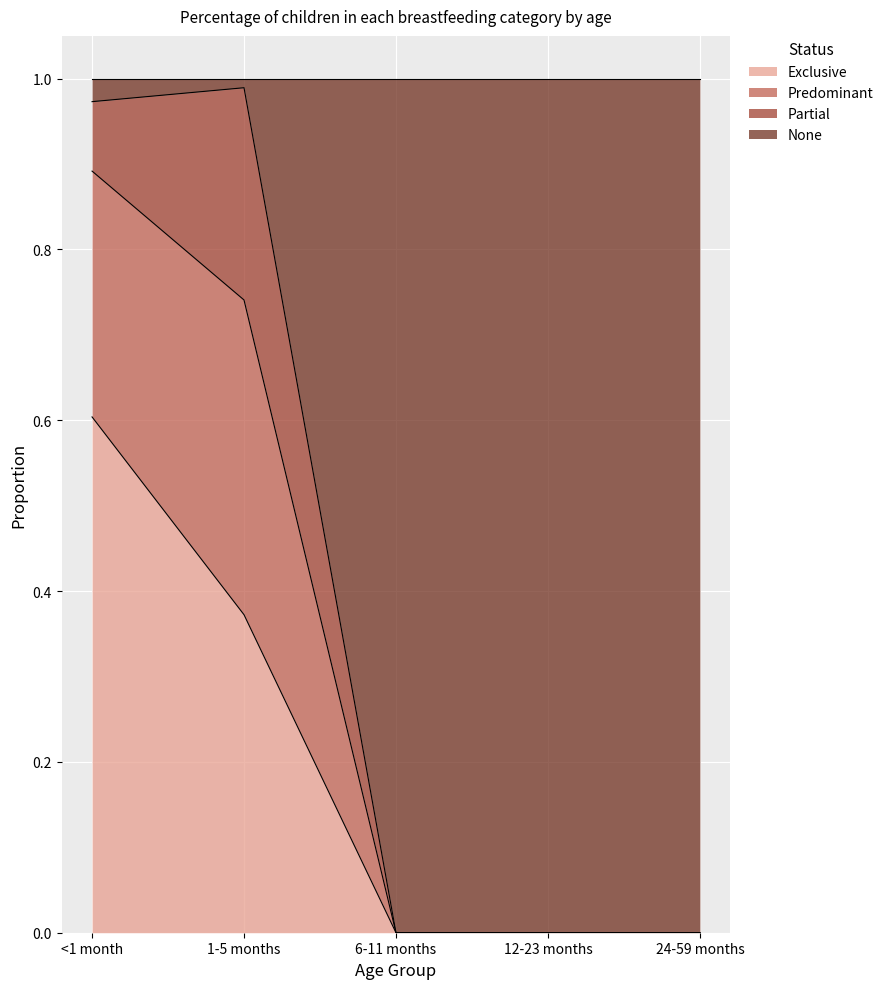

What is the difference between the highest and lowest values at <1 month?

0.4